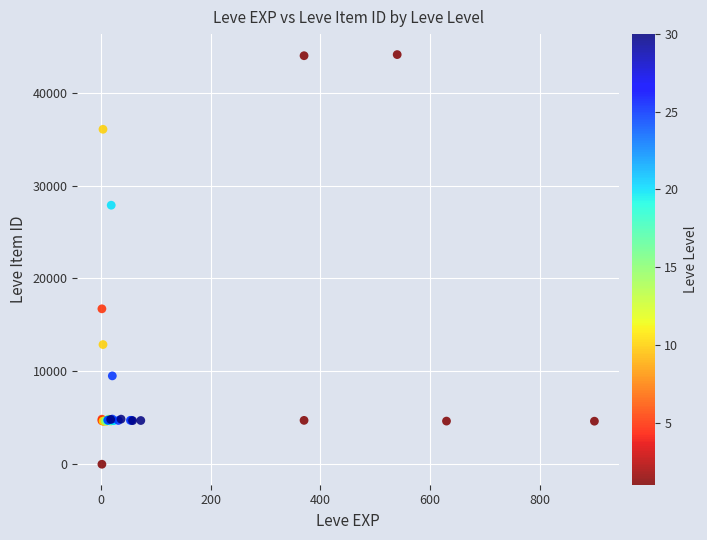

What Y value in the scatter plot is closest to 22050?

16734